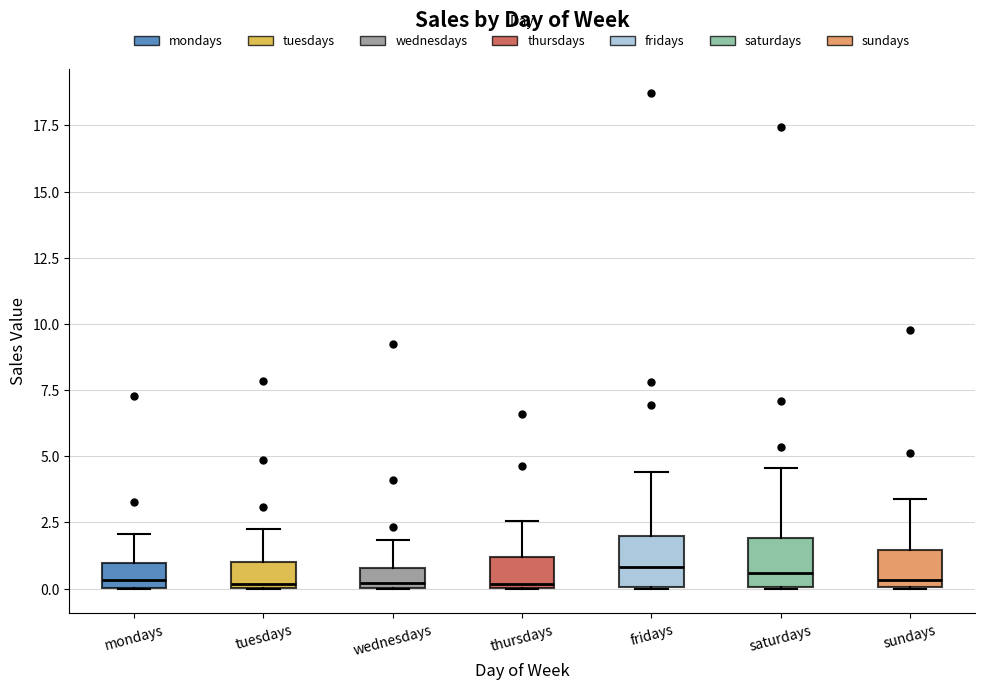

Where is the lower edge of the box for mondays on the y-axis? The values are not printed on the chart, so give them approximately, as read against the axis.

0.0